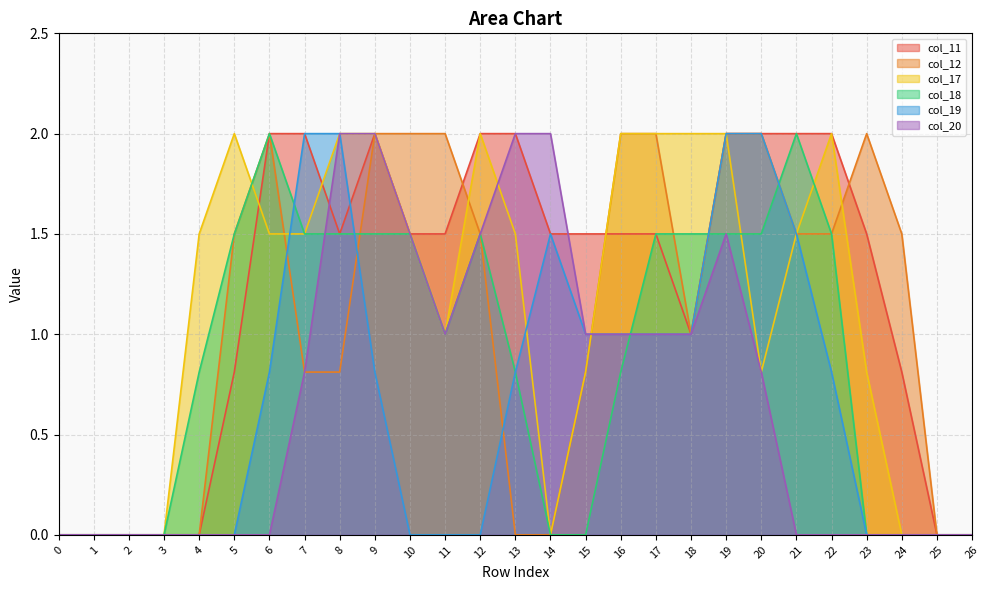

Does the chart have visible grid lines?

Yes